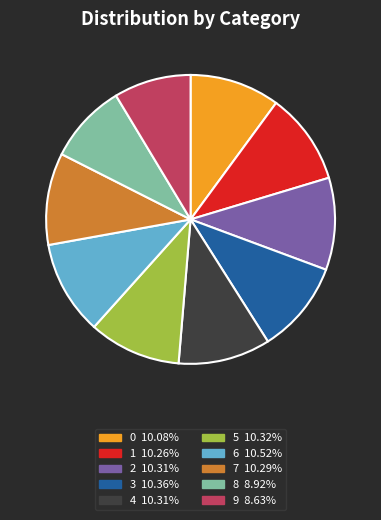

Does 6 represent more than half of the total?

No